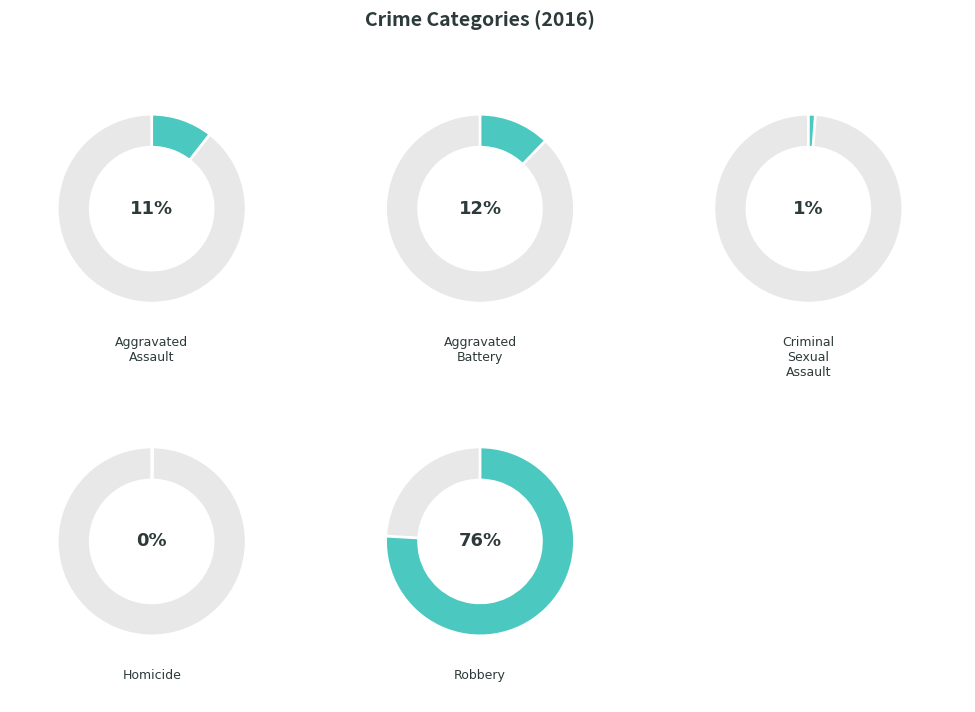

How many segments does this pie chart have?

5